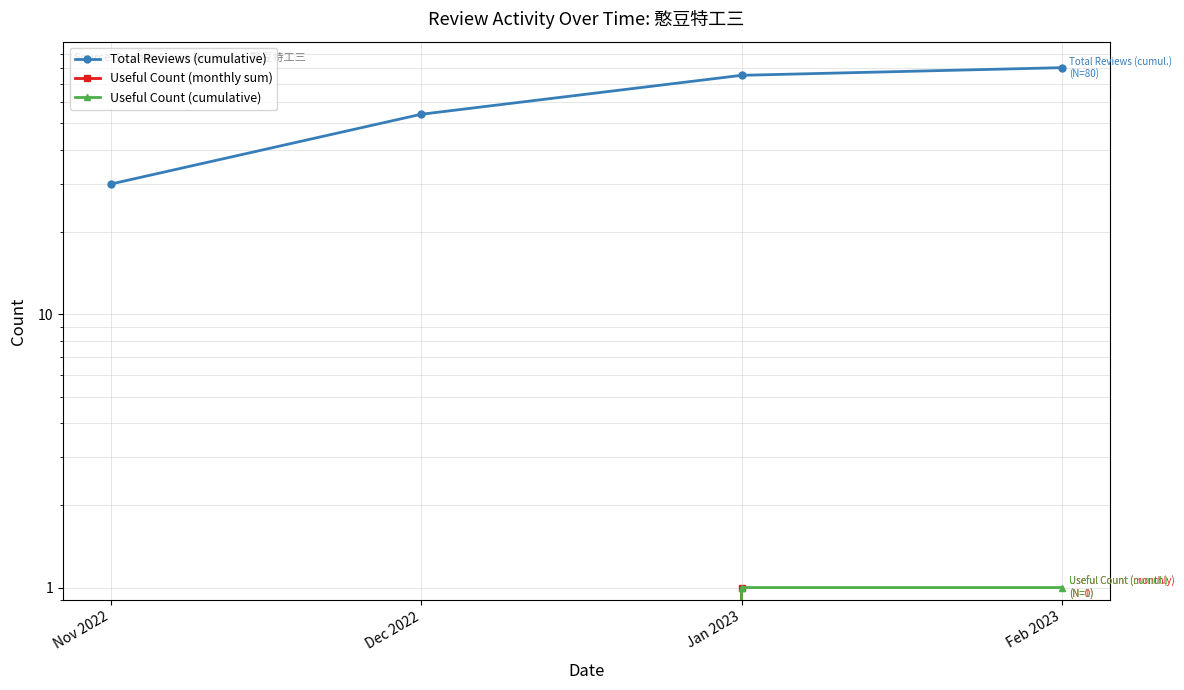

List the labels in order of Useful Count (cumulative) value, smallest first.

Nov 2022, Dec 2022, Jan 2023, Feb 2023